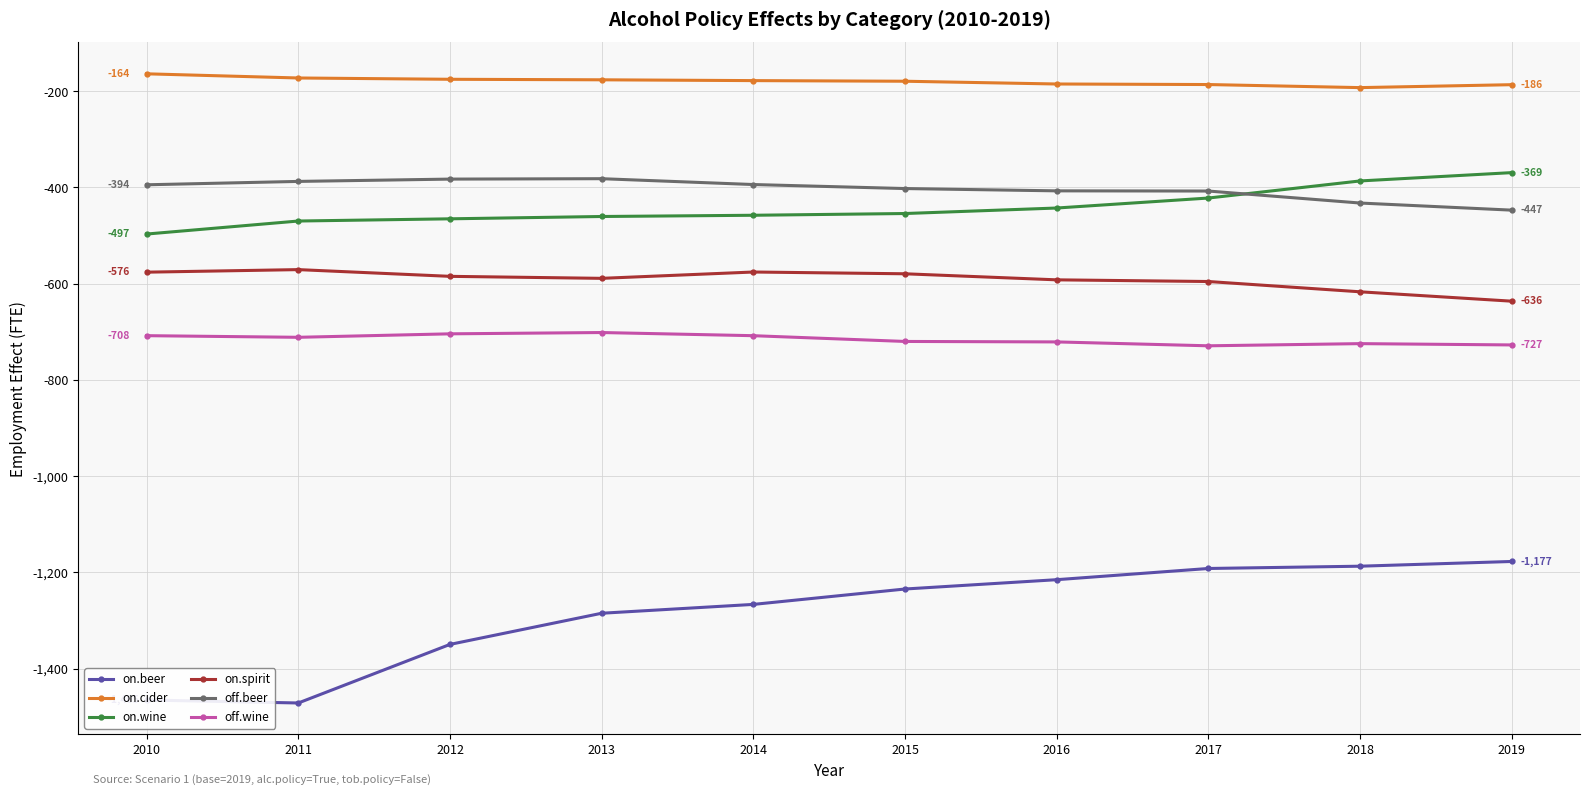

What is the sum of the on.wine values at 2012 and 2013?

-925.4